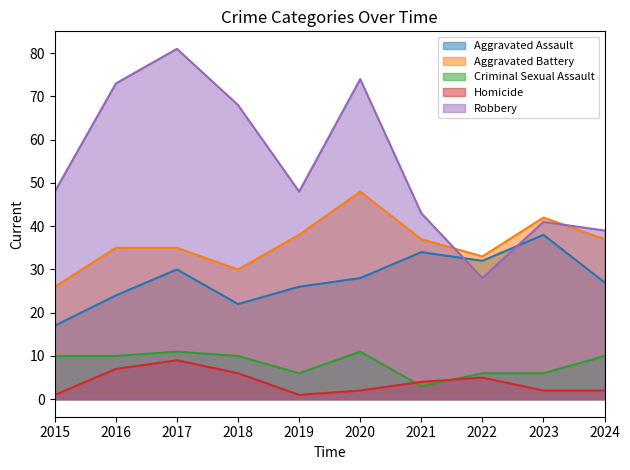

At how many categories does at least one series exceed 26?

10